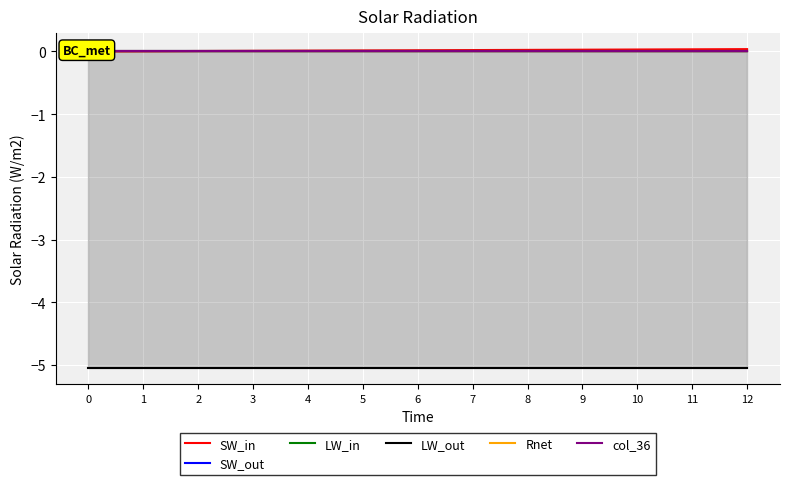

Which series ends up on top after the final intersection of LW_in and SW_in?

SW_in